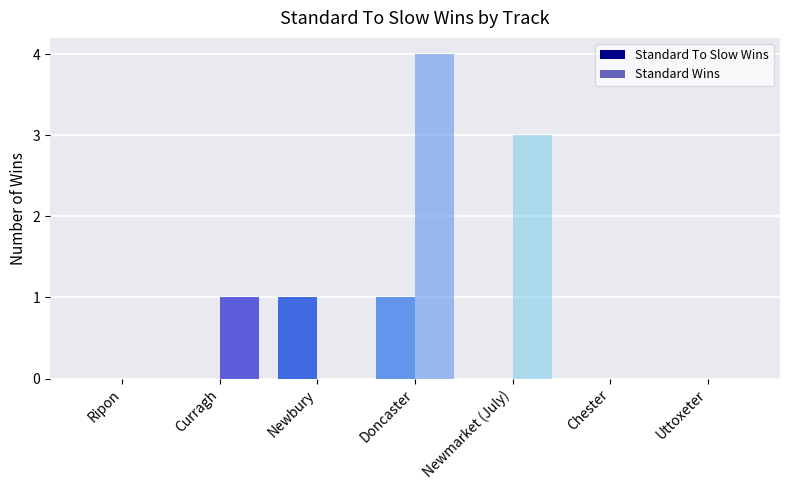

How many categories are shown in the chart?

7